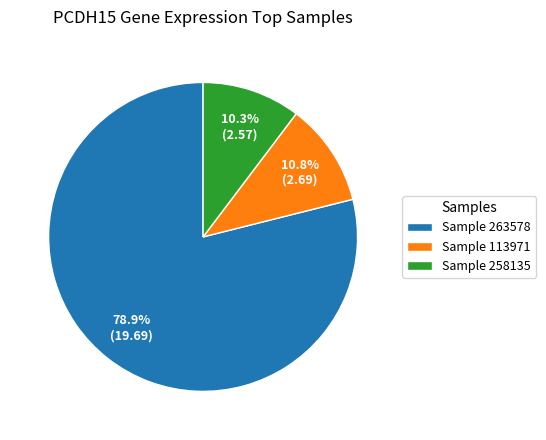

Is there any slice that represents more than half of the pie?

Yes